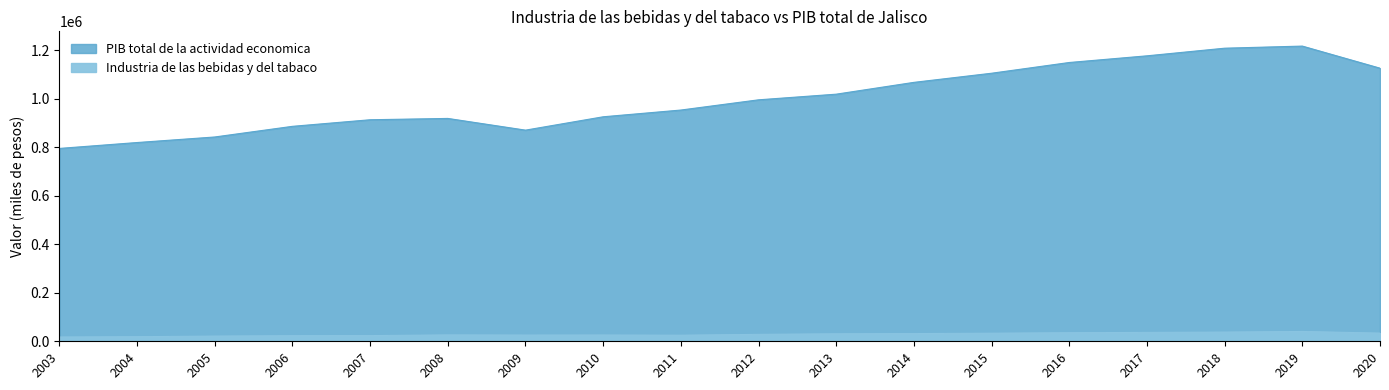

At how many categories does at least one series exceed 110308?

18